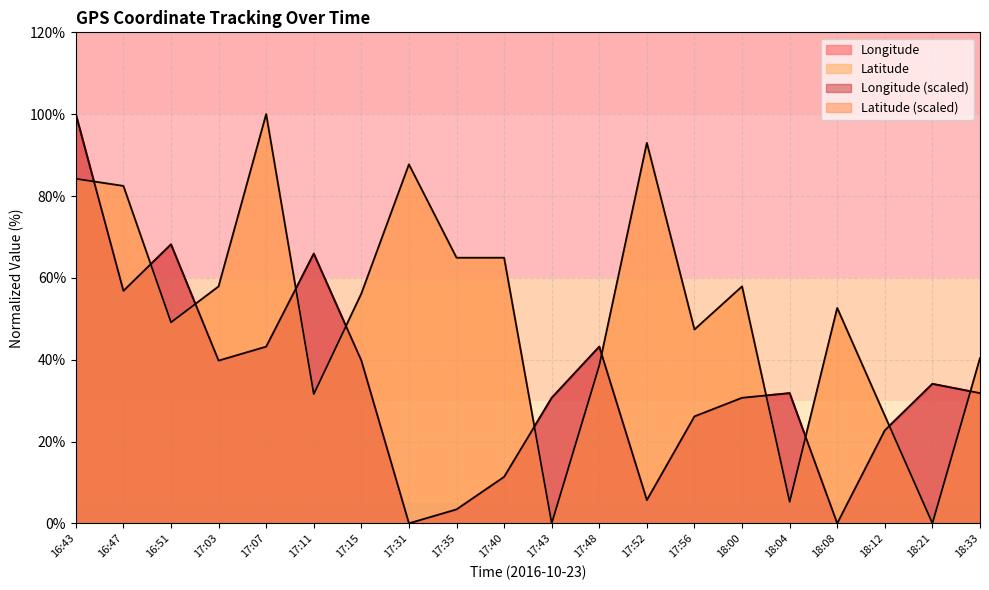

At 17:07, list the series in order from largest to smallest.

Latitude, Longitude